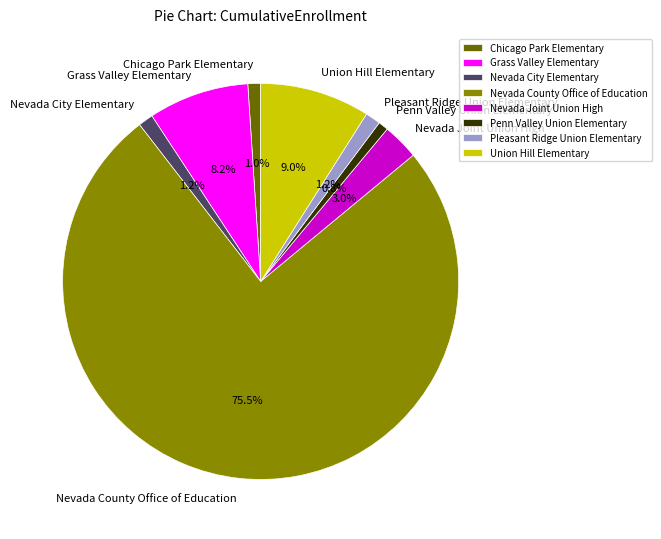

To the nearest percent, what is the difference between the Chicago Park Elementary and Grass Valley Elementary slice percentages?

7%